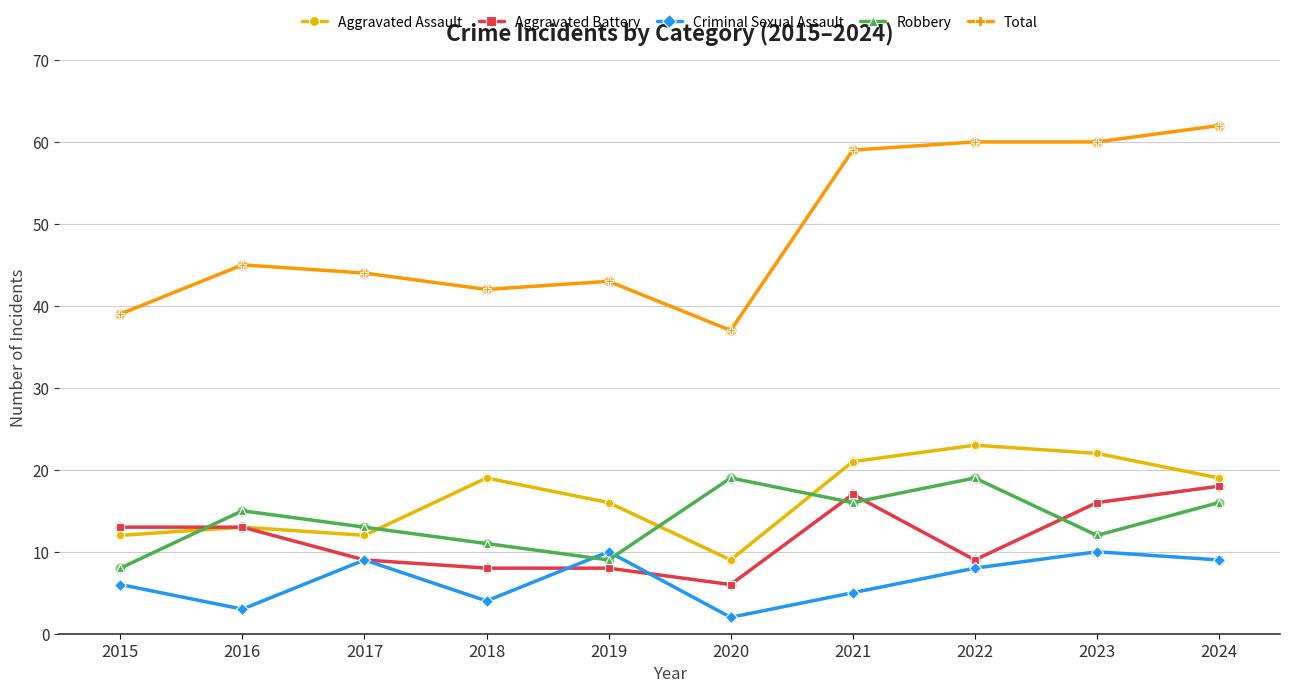

Which series has the largest total across all categories?

Total